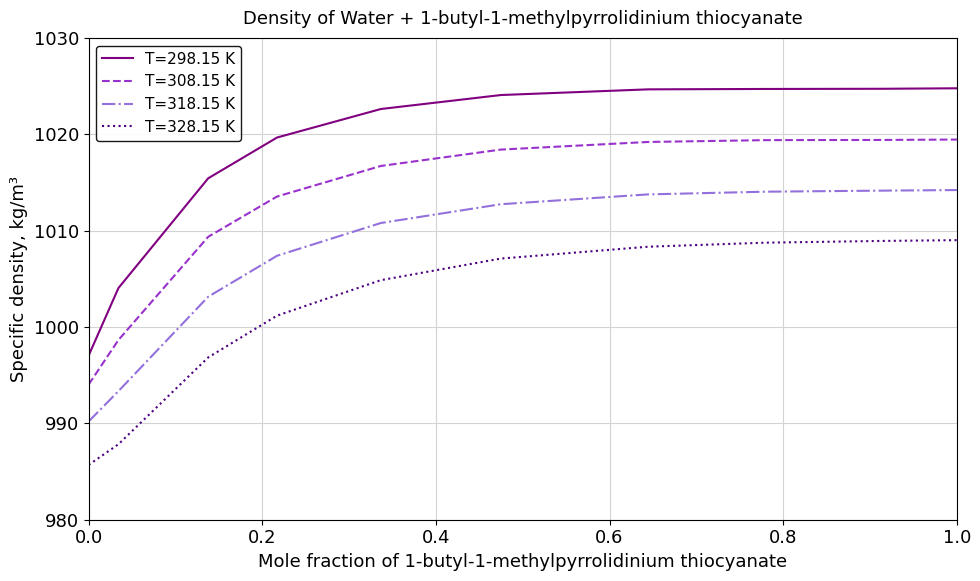

Which series has the largest total across all categories?

T=298.15 K